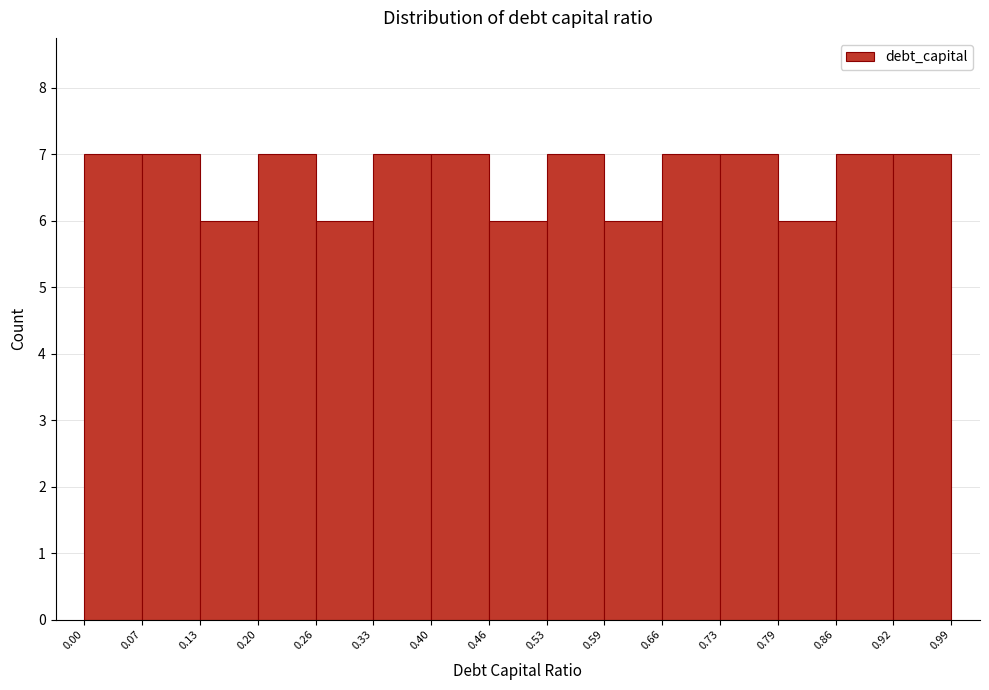

Reading left to right, list every bar in this chart as the range it spans on the x-axis followed by its height. The values are not printed on the chart, so give them approximately, as read against the axis.

0.00 to 0.07: 7
0.07 to 0.13: 7
0.13 to 0.20: 6
0.20 to 0.26: 7
0.26 to 0.33: 6
0.33 to 0.40: 7
0.40 to 0.46: 7
0.46 to 0.53: 6
0.53 to 0.59: 7
0.59 to 0.66: 6
0.66 to 0.73: 7
0.73 to 0.79: 7
0.79 to 0.86: 6
0.86 to 0.92: 7
0.92 to 0.99: 7